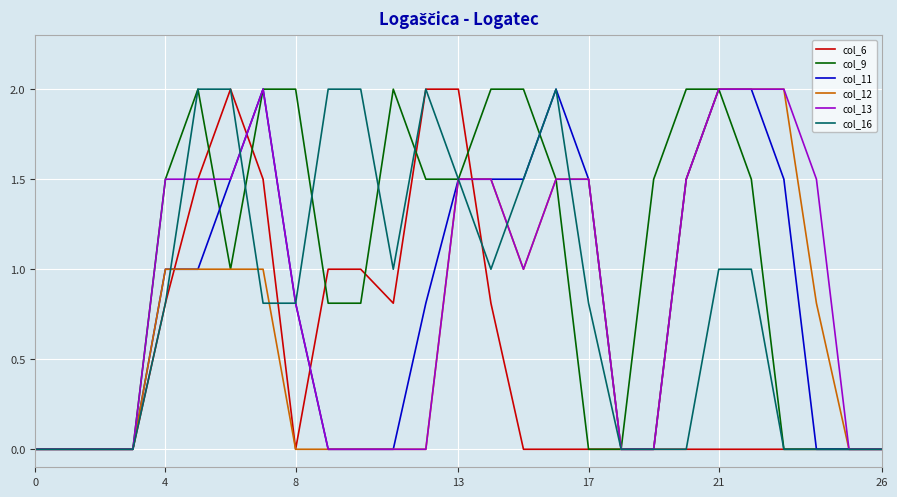

Which series has the largest total across all categories?

col_9